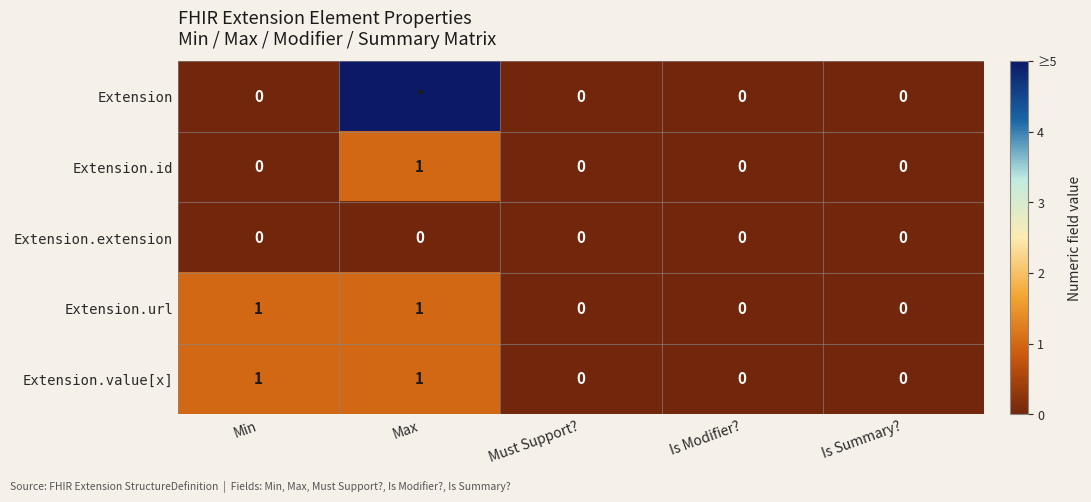

Count the Extension.value[x] values in the range 0 to 1.

5